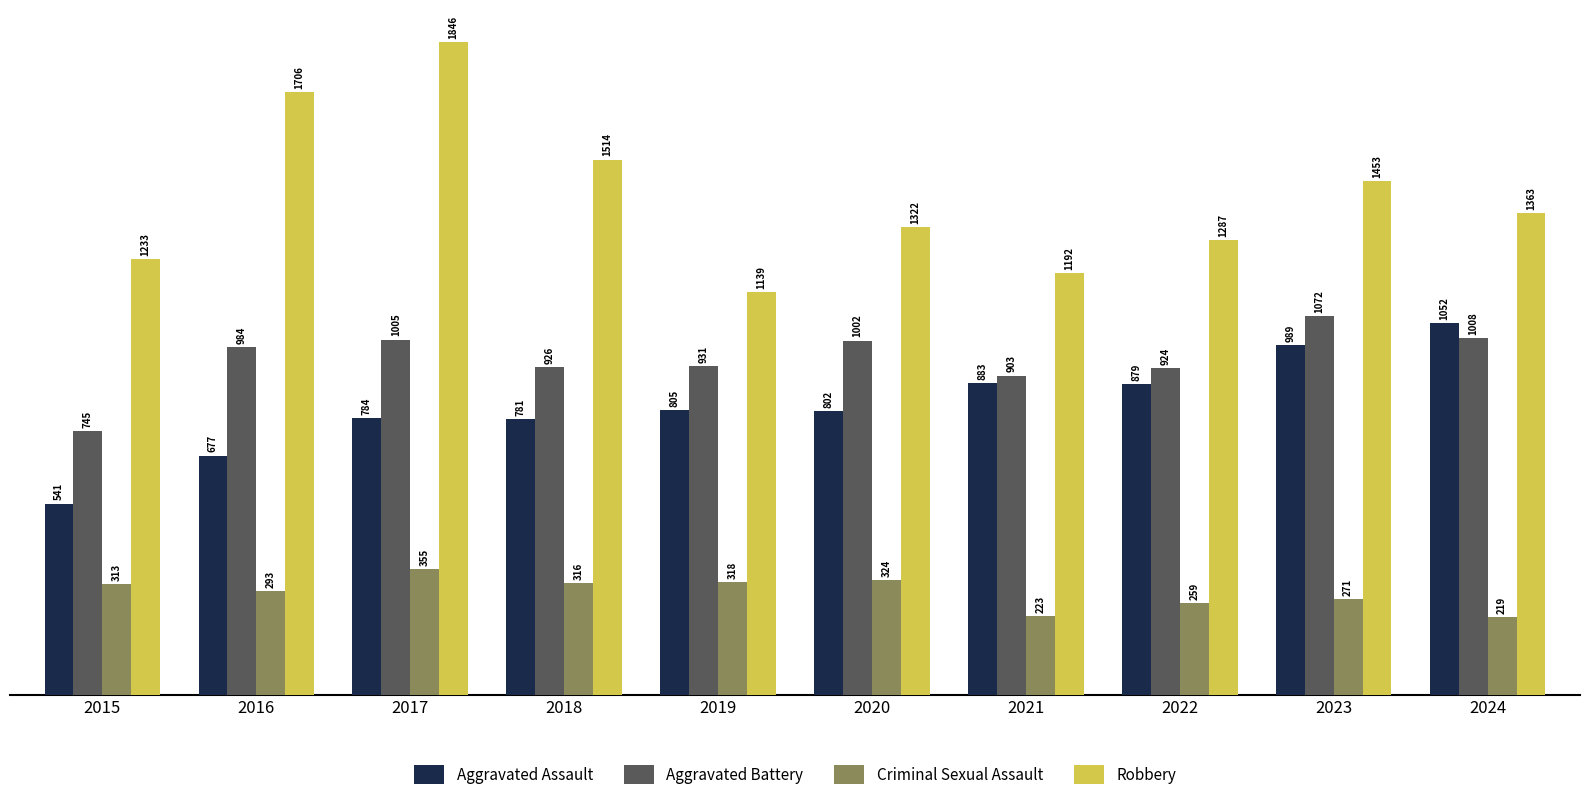

What value does the Criminal Sexual Assault series have at 2016, to the nearest 50?

300